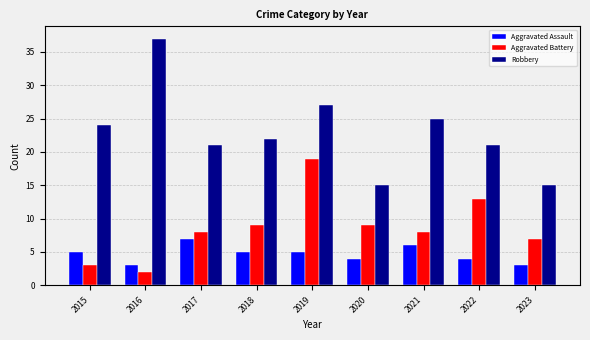

What is the sum of the Aggravated Battery values at 2017 and 2019?

27